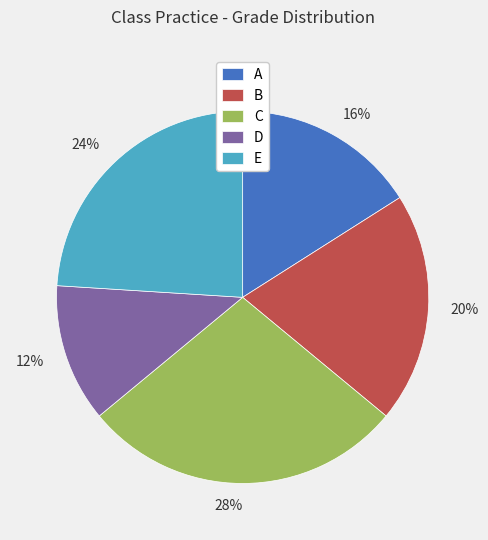

To the nearest percent, what is the combined percentage of D and C?

40%